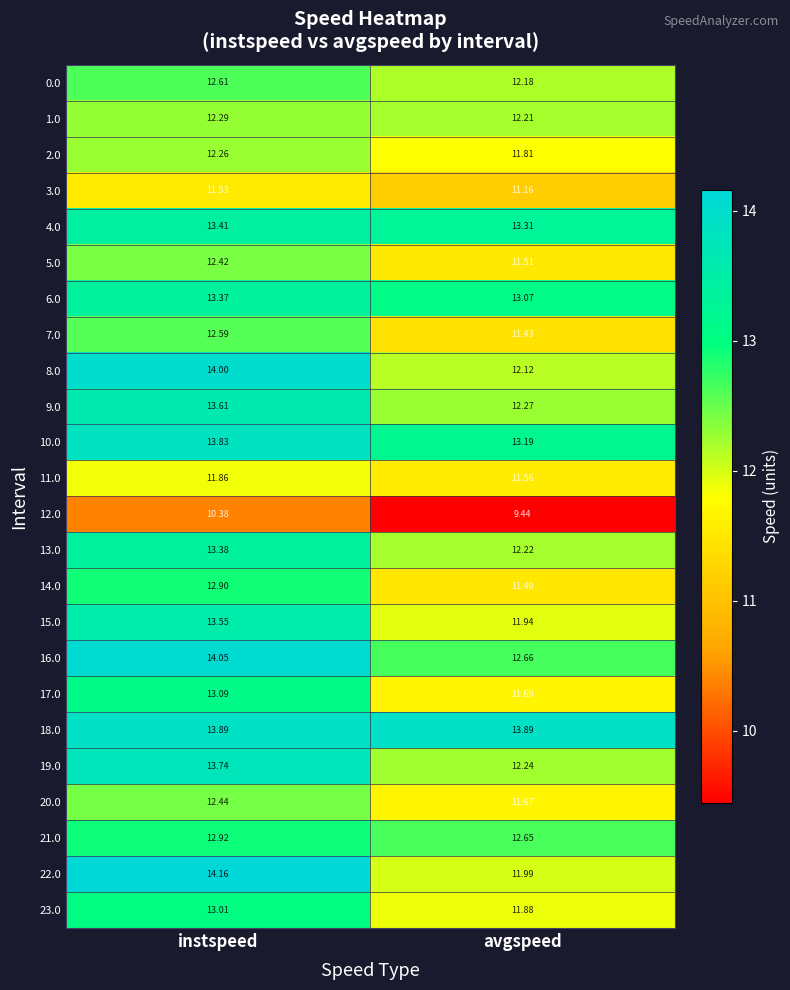

At which label does 15.0 first exceed 13?

instspeed